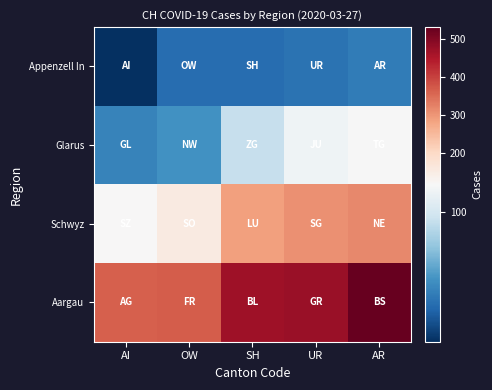

Which series has the largest total across all categories?

Aargau